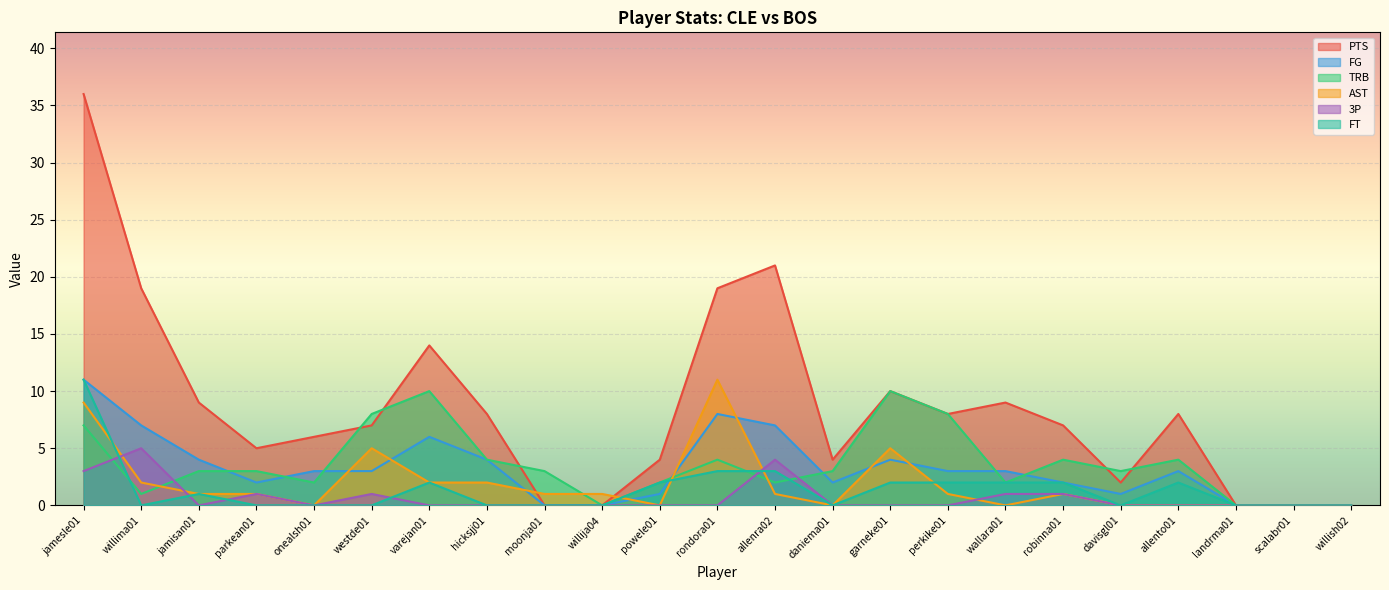

True or false: FG has more than 2 interior local peaks.

True